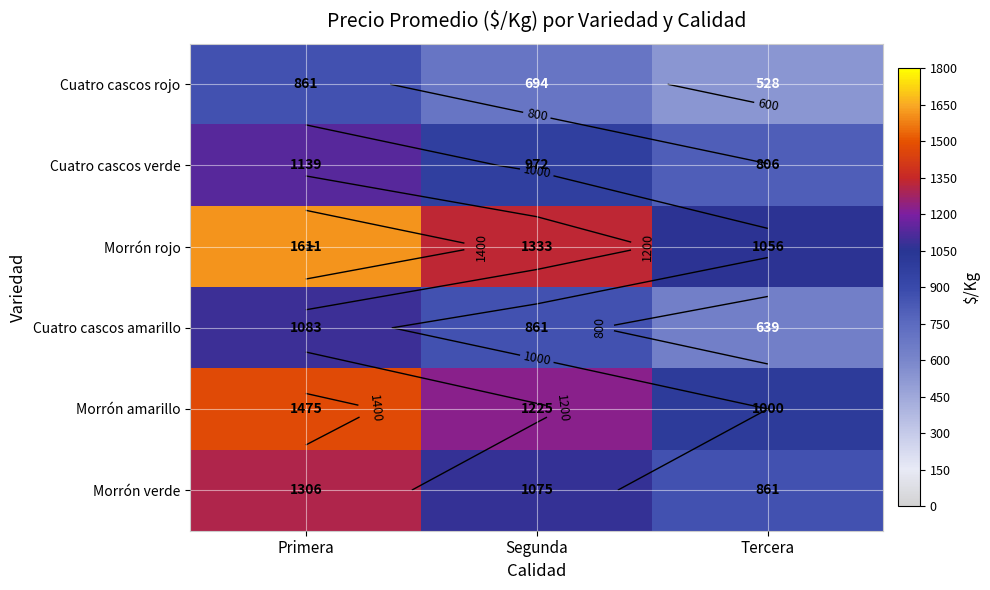

List the labels in order of Cuatro cascos verde value, smallest first.

Tercera, Segunda, Primera